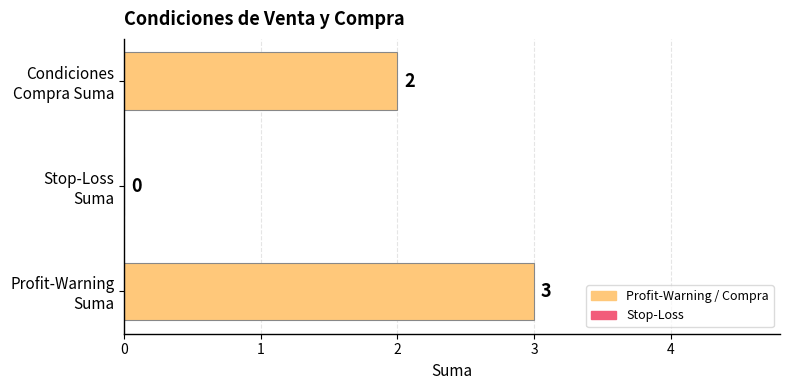

What is the sum of all values?

5